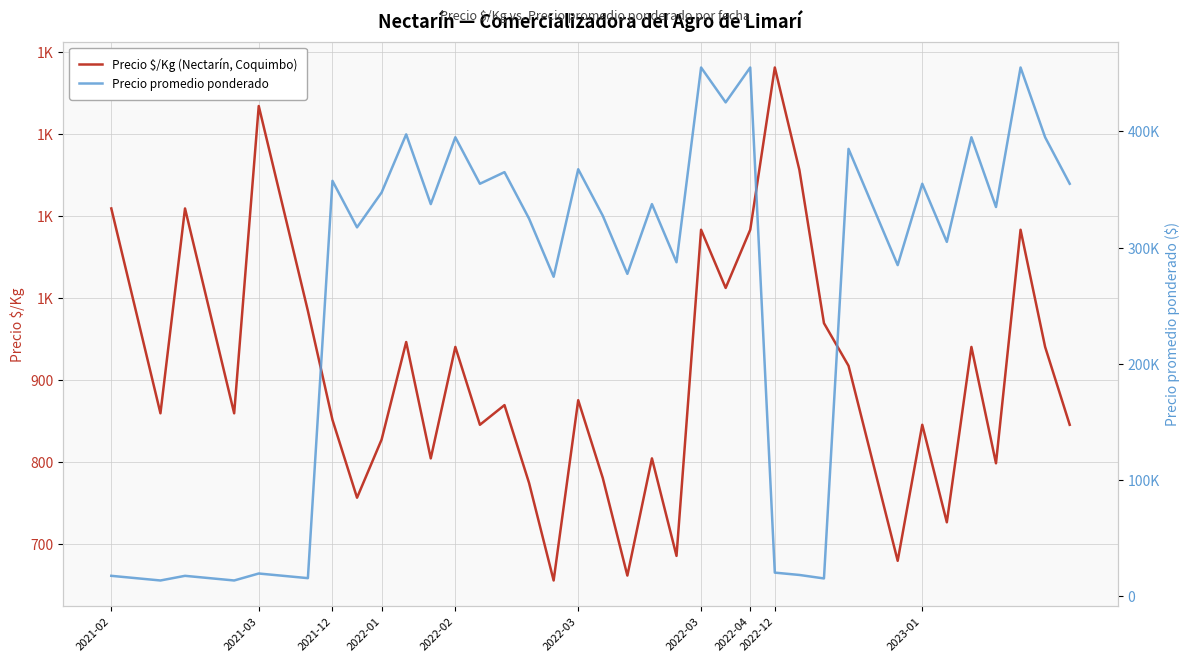

What is the sum of all Precio $/Kg (Nectarín, Coquimbo) values?

36458